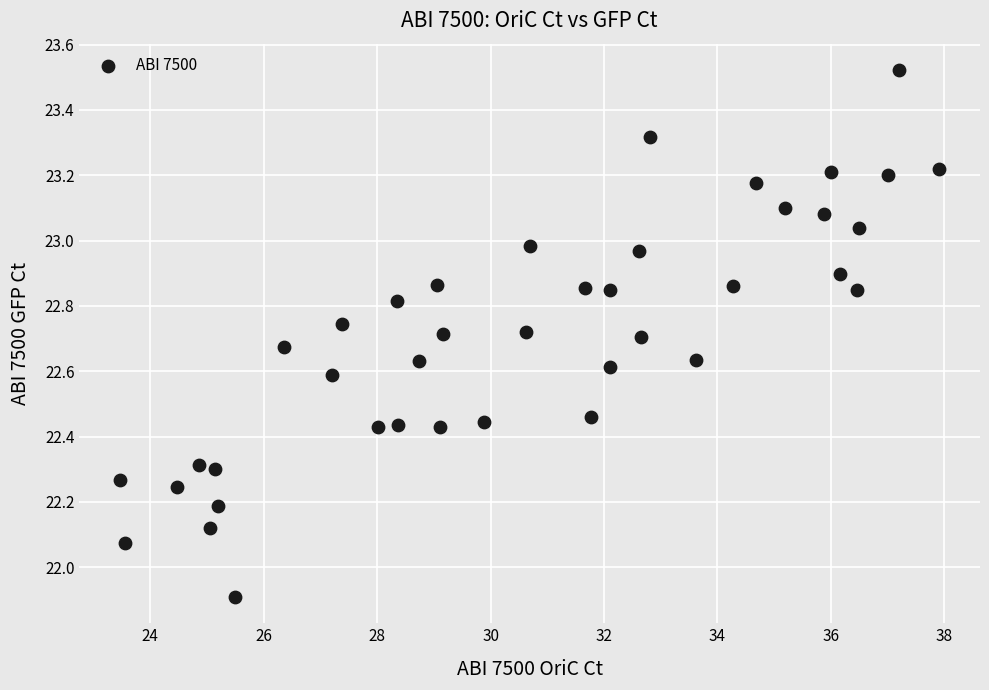

What is the range of Y values (max minus min)?

1.6